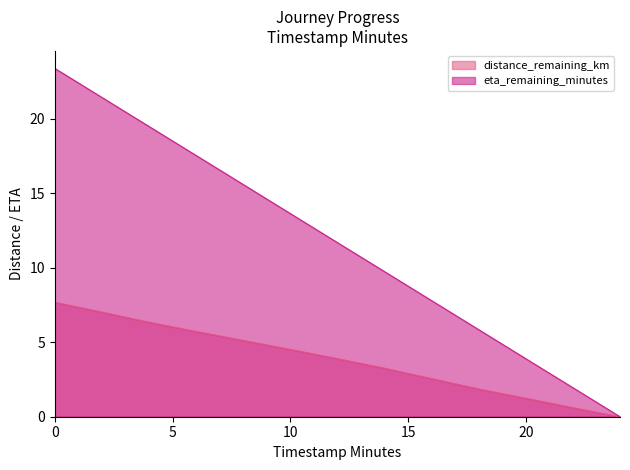

At which label does distance_remaining_km reach its minimum?

24.0